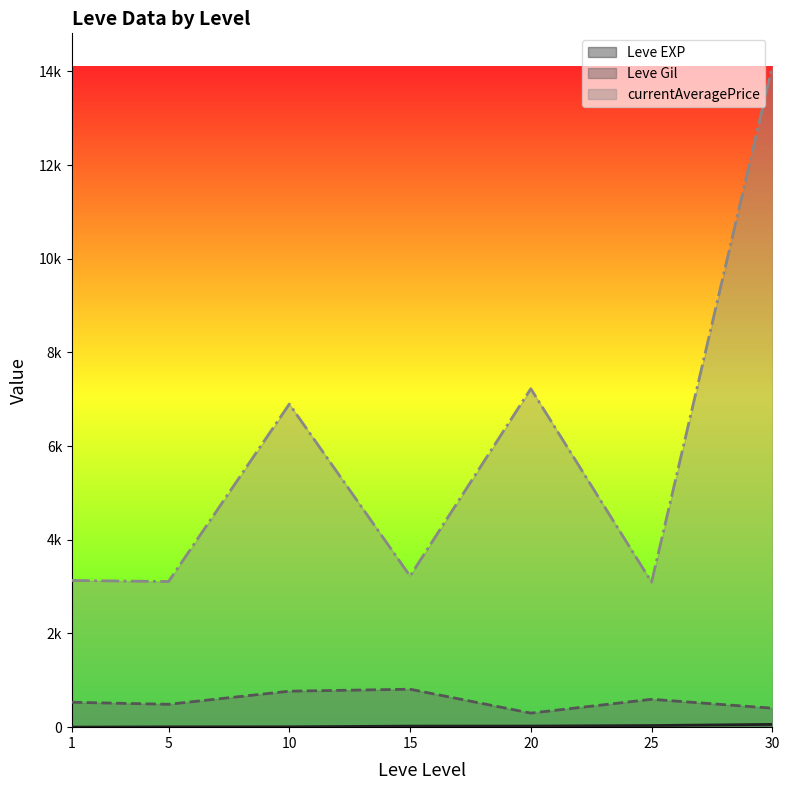

The Leve EXP series shows 34 at 30. True or false?

True